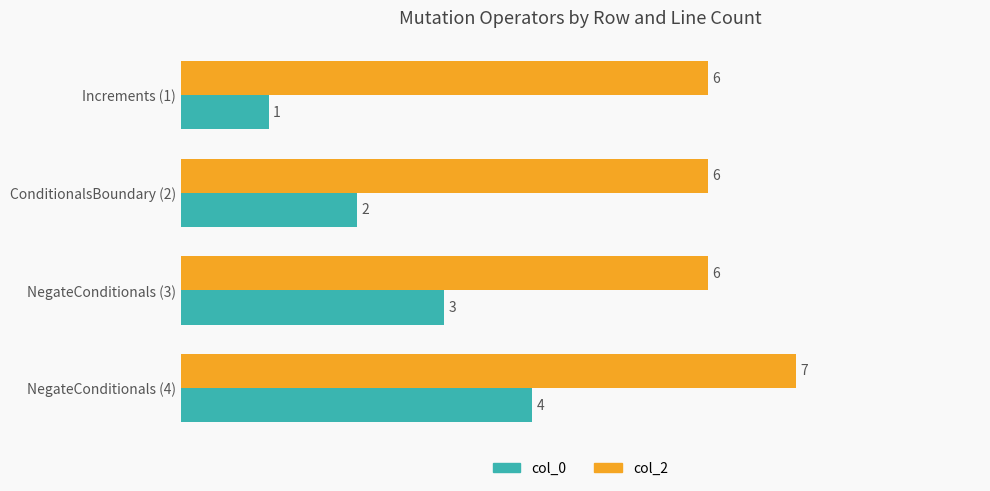

How many col_0 values are between 2 and 4?

3